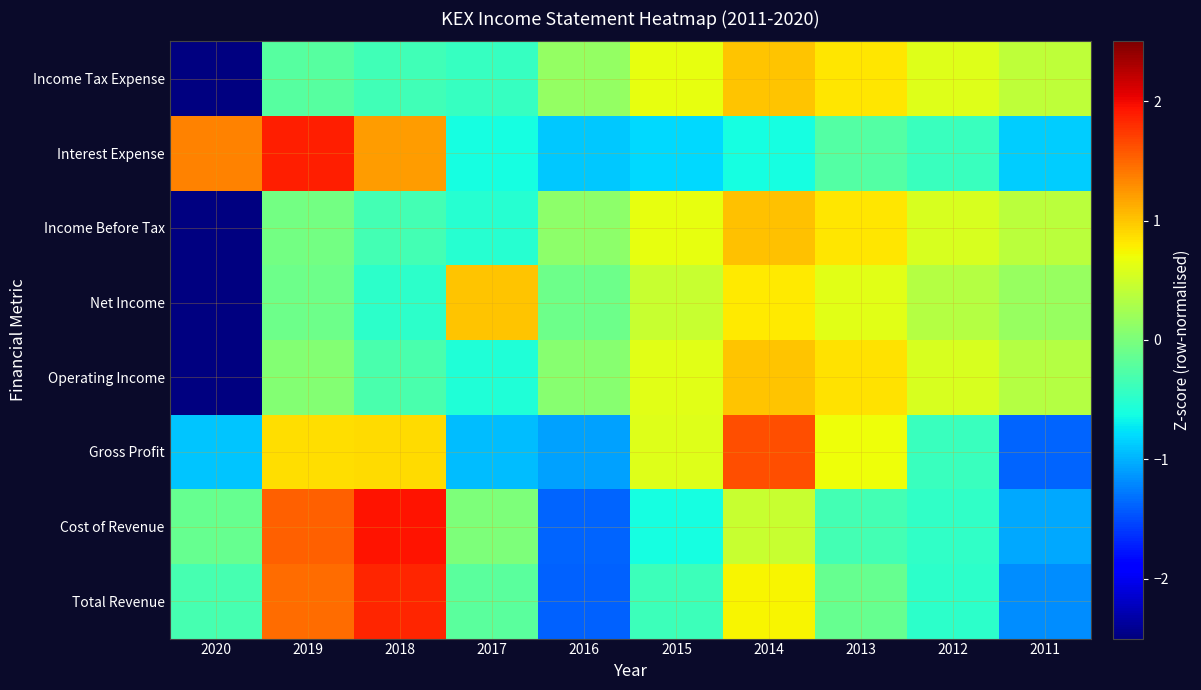

Between 2017 and 2018, which is larger?

2018